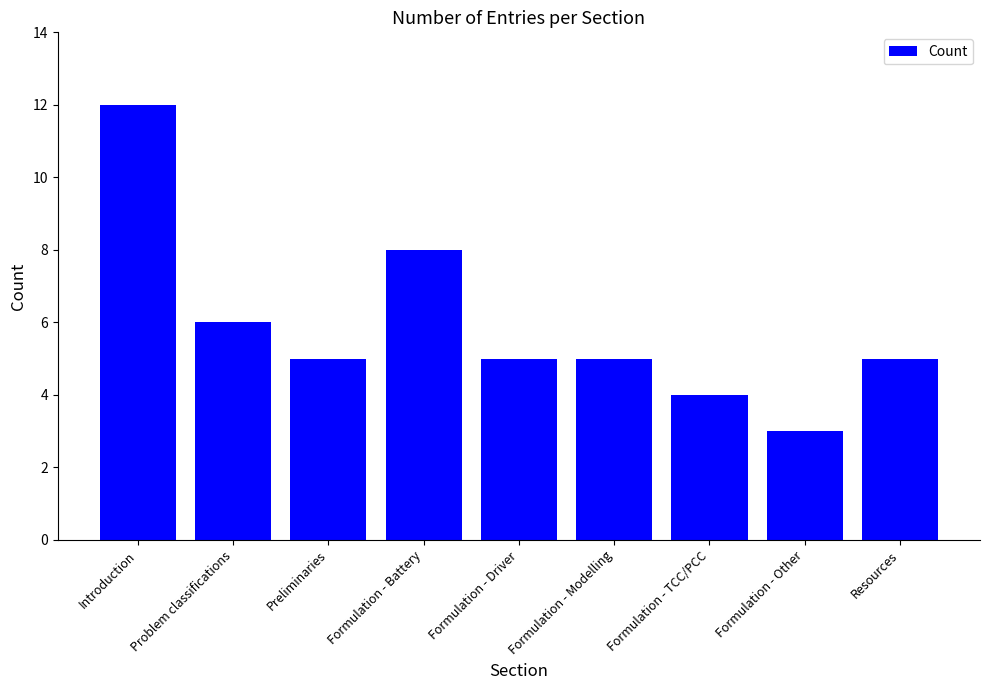

What is the change in value from Problem classifications to Preliminaries?

-1